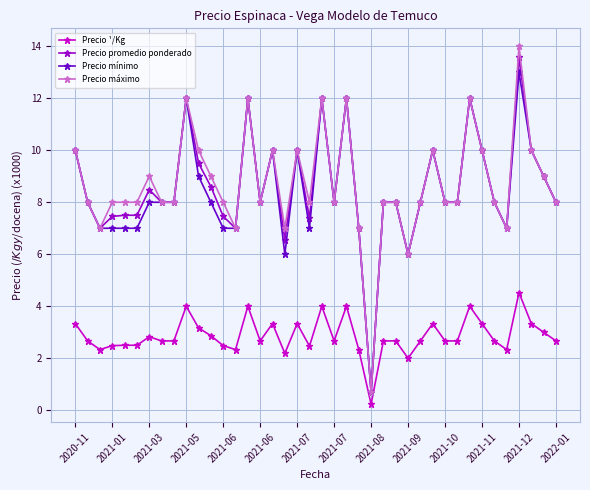

List the series in order of their peak value, highest first.

Precio máximo, Precio promedio ponderado, Precio mínimo, Precio ¹/Kg